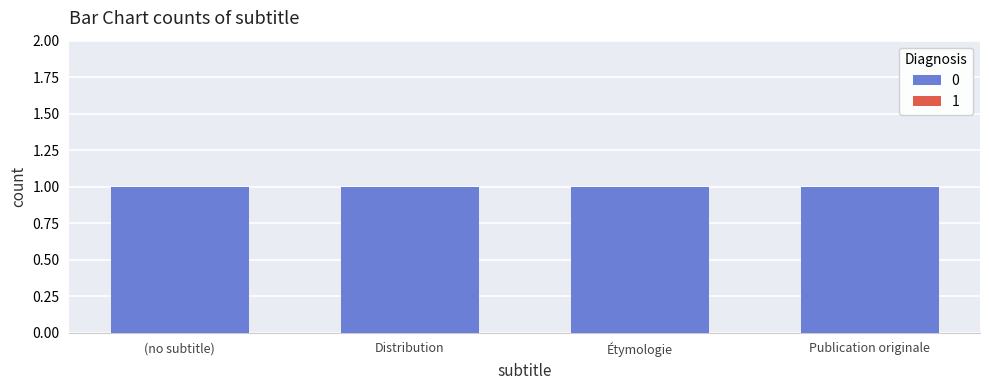

What position from the right is ?

4